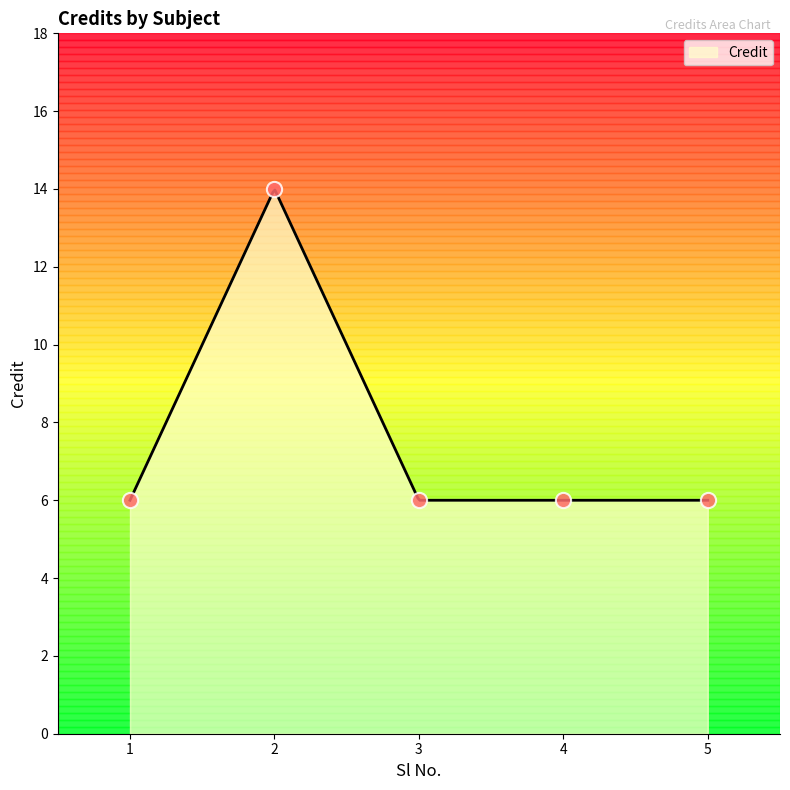

Which has a higher value, 3 or 4?

3